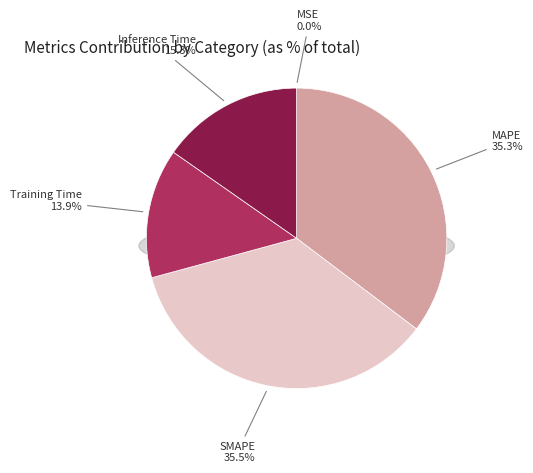

How many segments does this pie chart have?

5